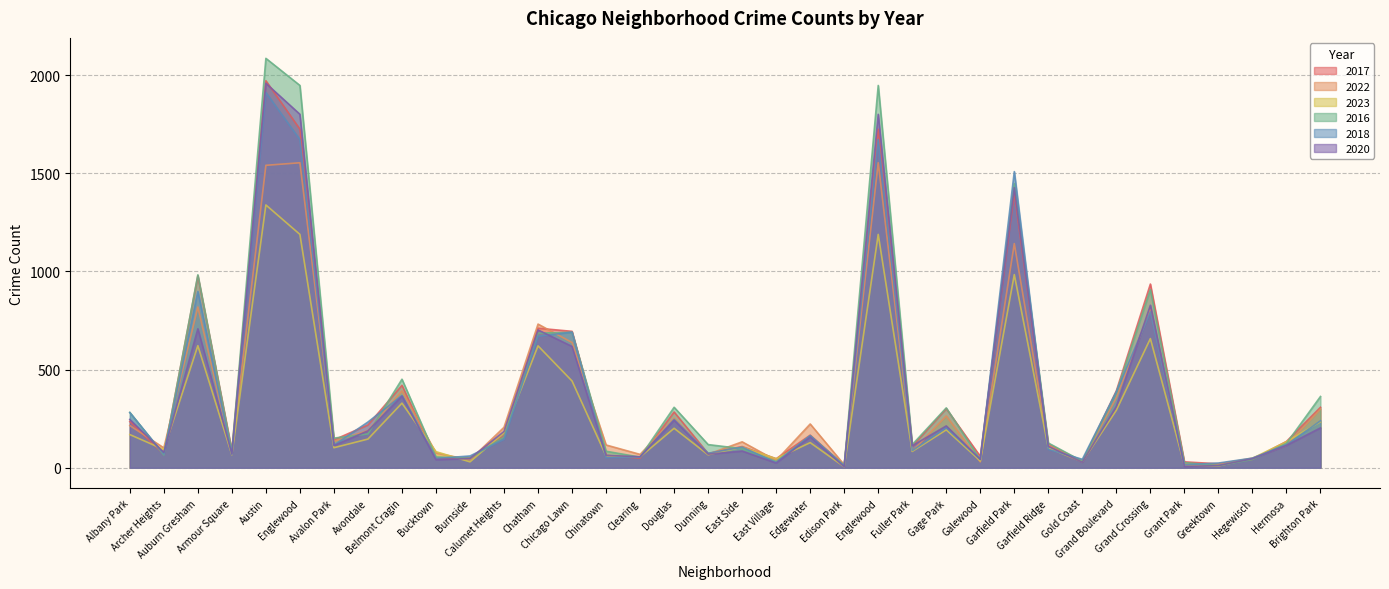

Count the number of data series in this chart.

6